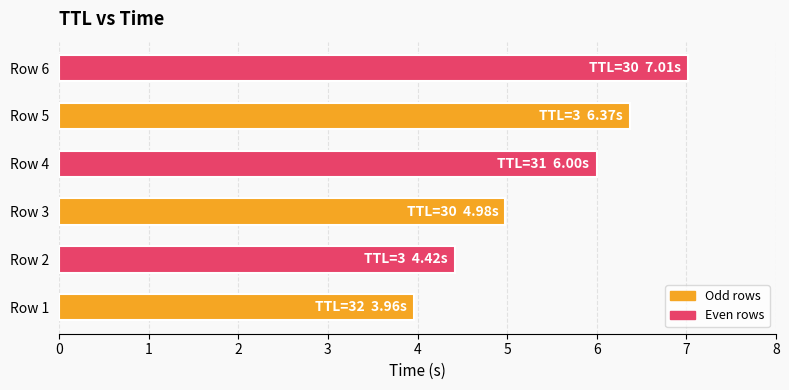

How many data points does each series have?

6